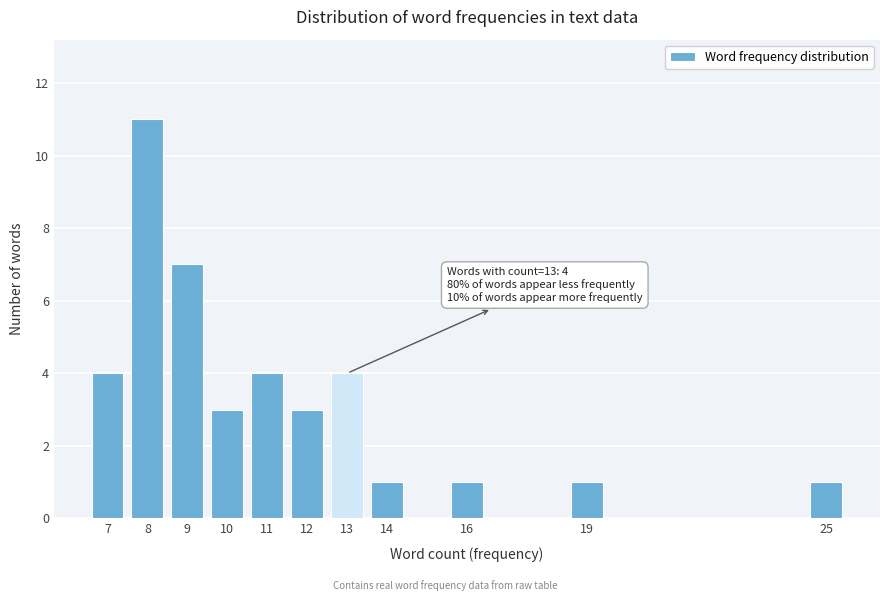

Reading left to right, what are all the values shown in this chart?

7=4	8=11	9=7	10=3	11=4	12=3	13=4	14=1	16=1	19=1	25=1